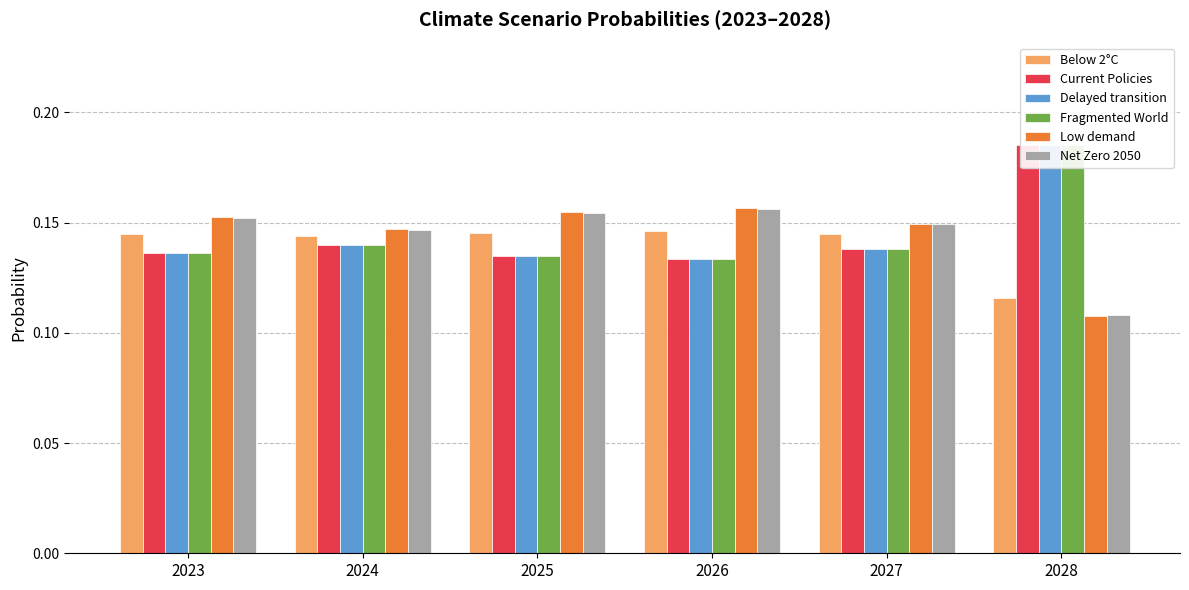

Which category has the highest value in the Below 2°C series?

2026